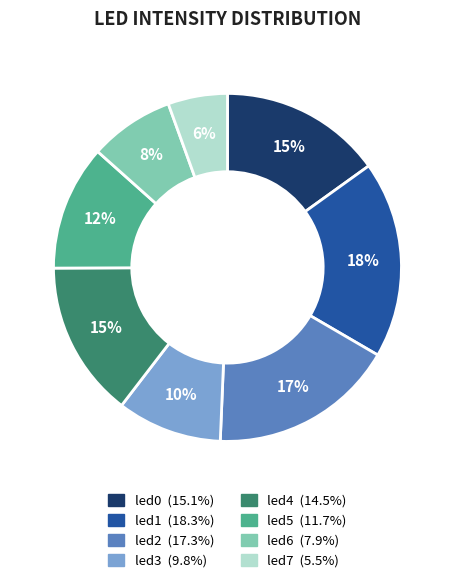

To the nearest percent, what is the combined percentage of led1 and led3?

28%